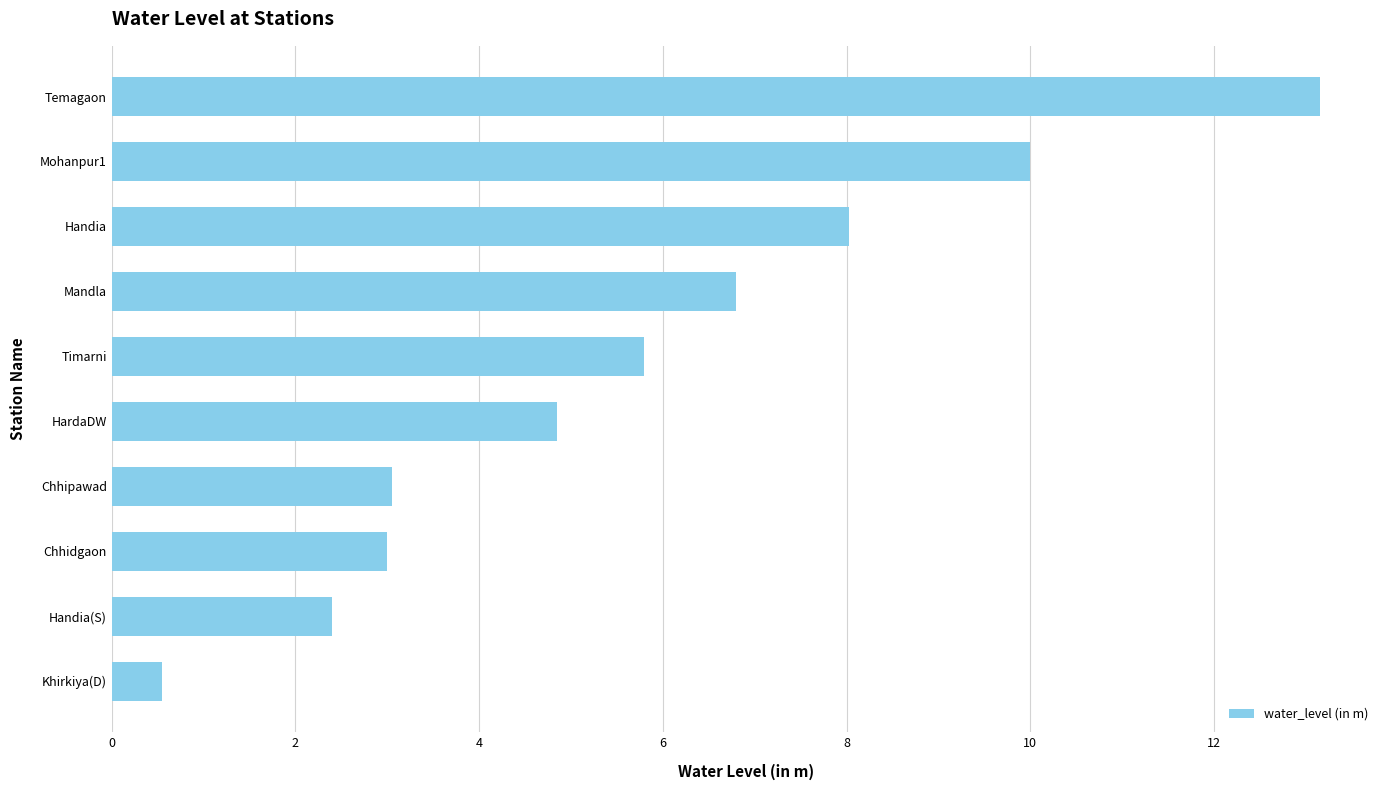

The value at Handia(S) is 3.6. True or false?

False